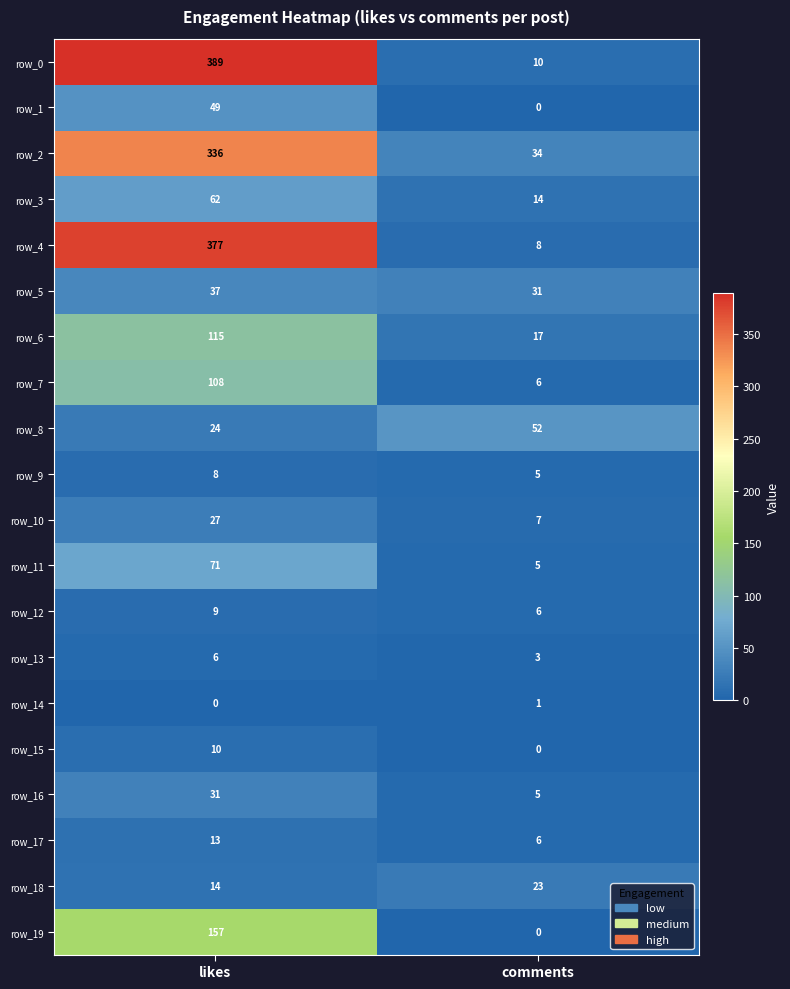

What is the difference between the row_10 values at comments and likes?

20